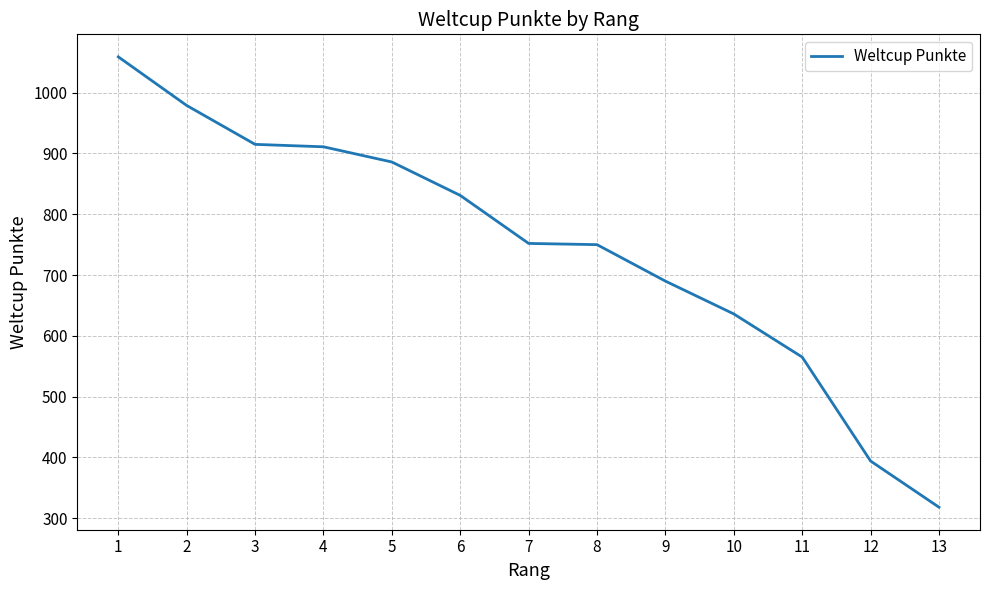

True or false: there are more than 2 points higher than both neighbors.

False